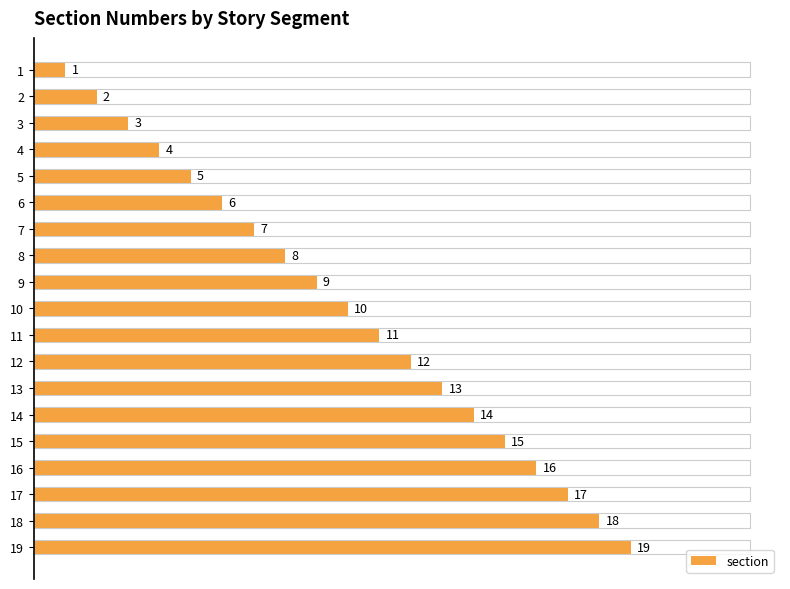

What is the difference between the maximum and minimum values?

18